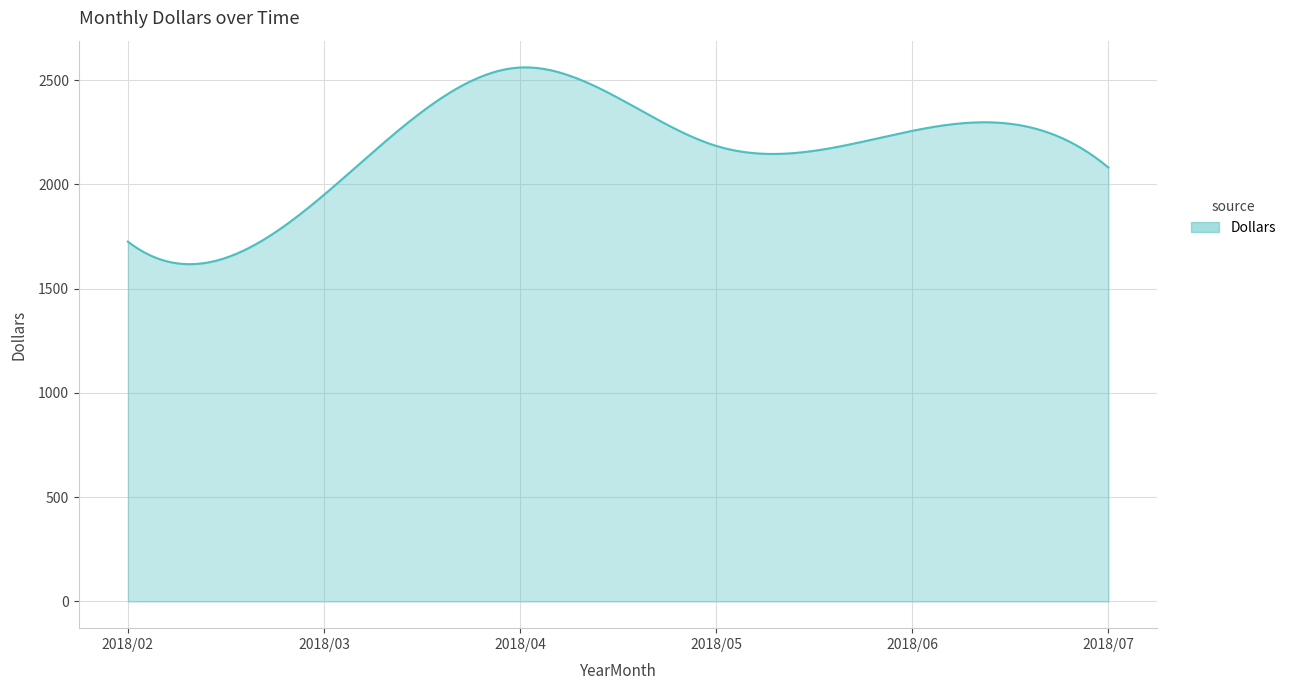

What is the maximum value shown in the chart?

2561.6